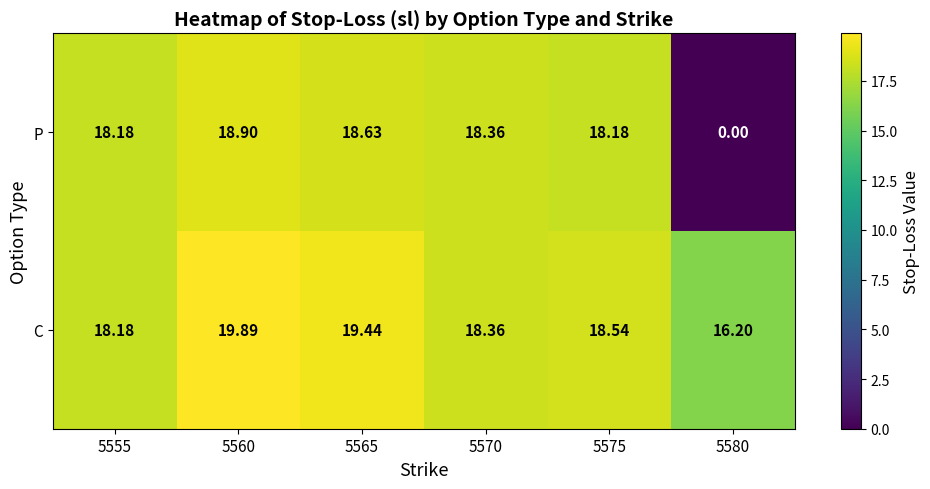

Rank the series by their average value, from lowest to highest.

P, C